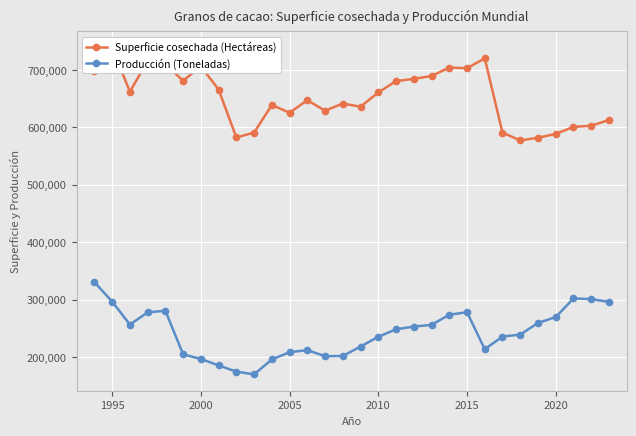

The value of Superficie cosechada (Hectáreas) at 2010 is 194520. True or false?

False